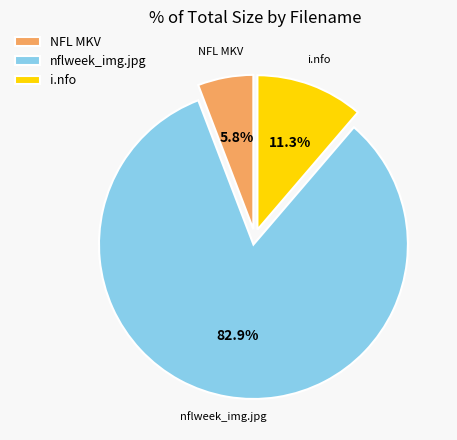

How many slices are in this pie chart?

3